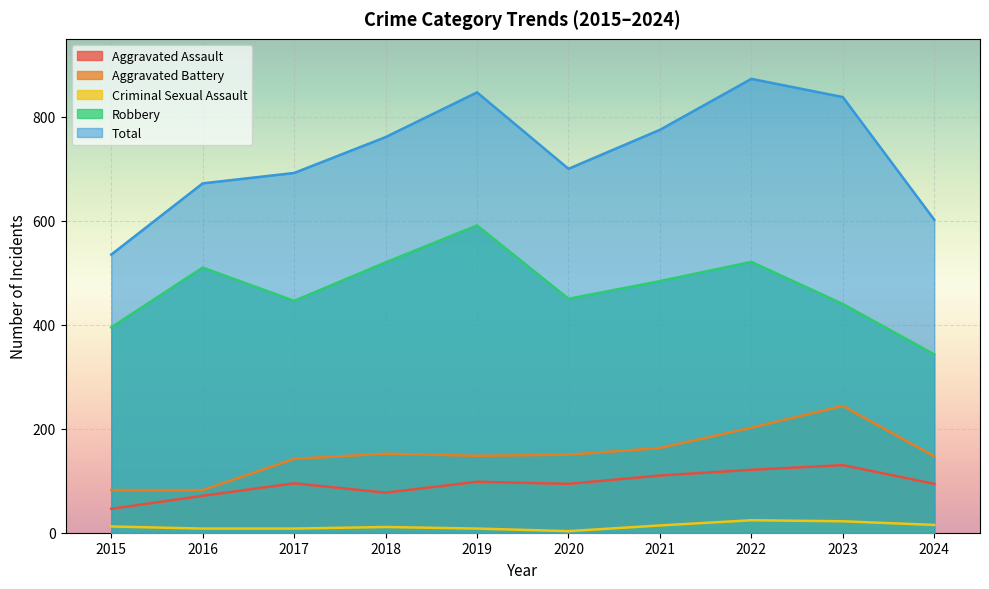

How many values in the Aggravated Battery series exceed 150?

4